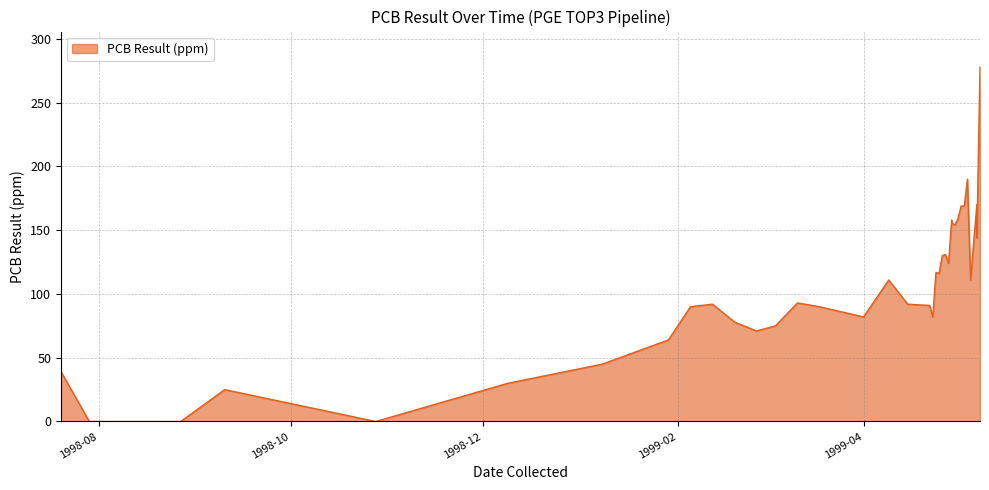

Which has a higher value, 1999-05-05 or 1999-04-15?

1999-05-05